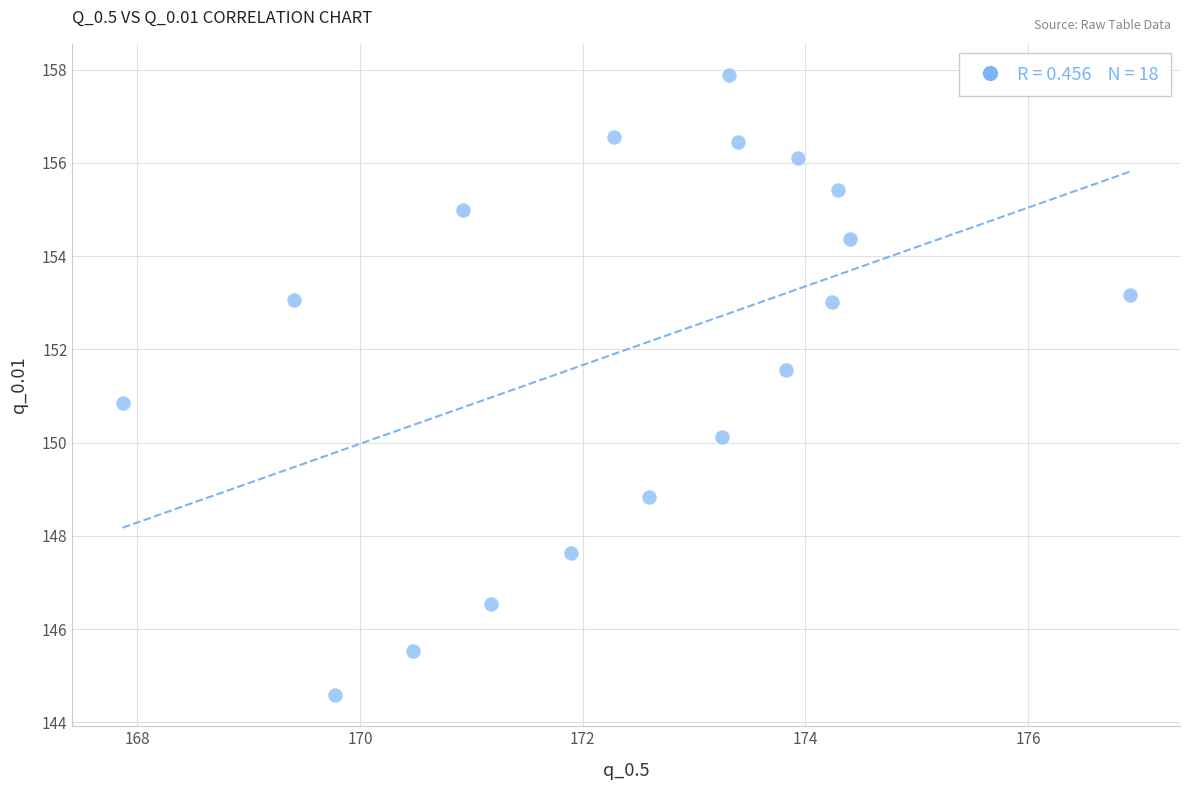

What Y value in the scatter plot is closest to 151?

150.8